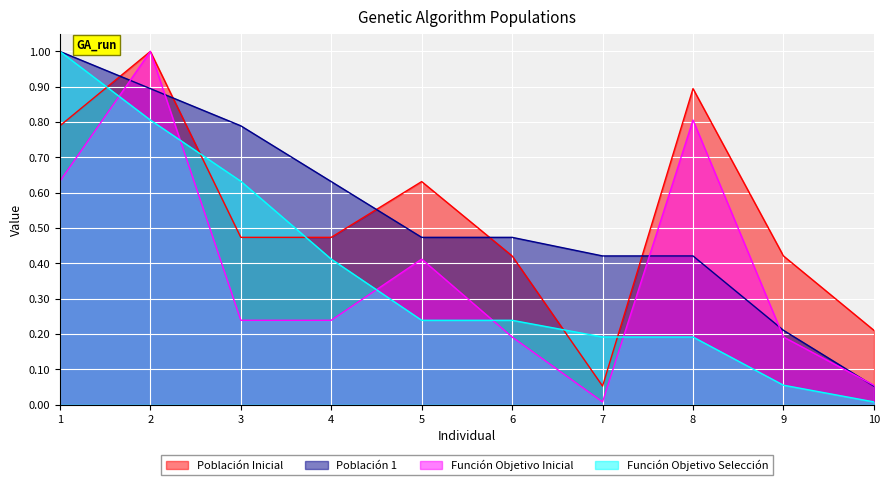

Does the chart display data point markers on the line(s)?

No